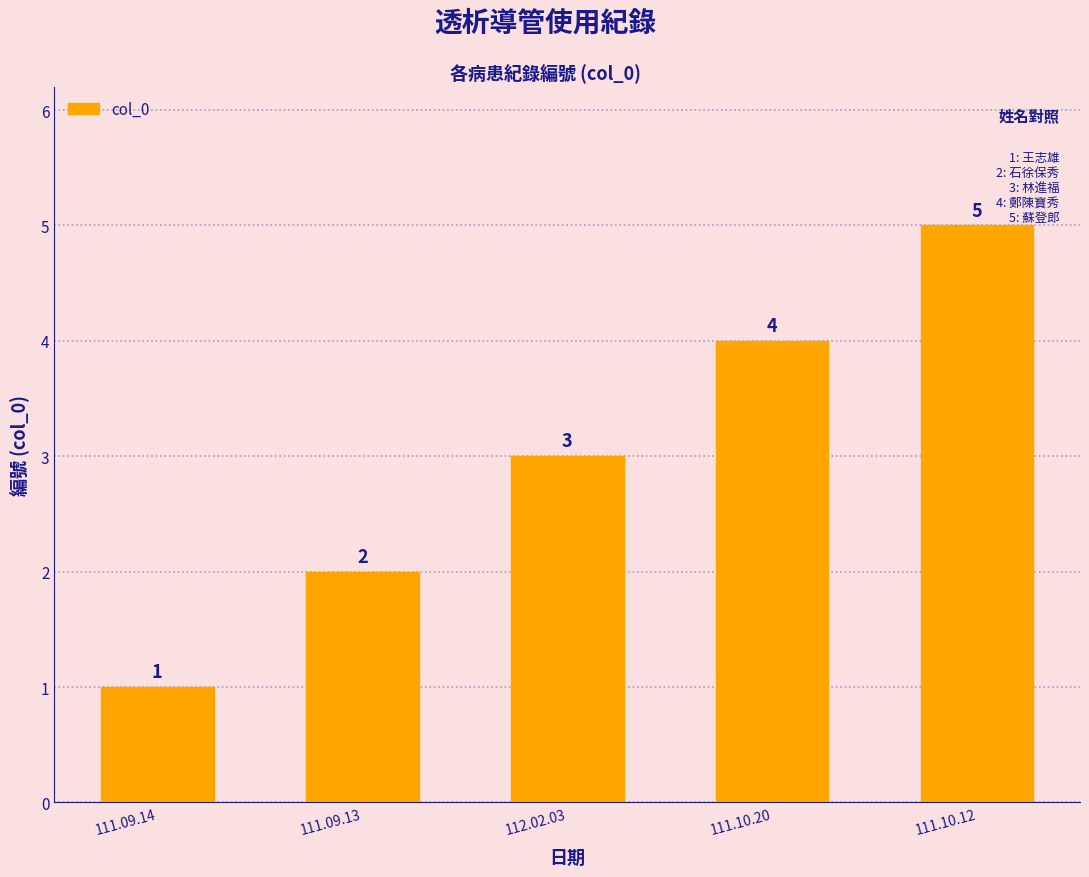

List the labels in order of value, largest first.

111.10.12, 111.10.20, 112.02.03, 111.09.13, 111.09.14